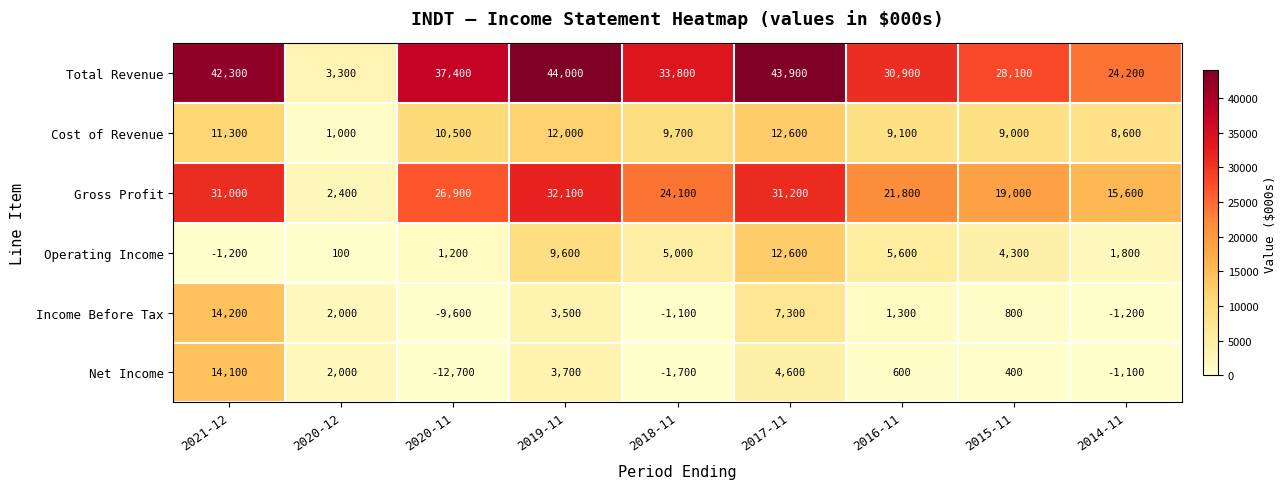

Is it true that Gross Profit equals 15600 at 2014-11?

True